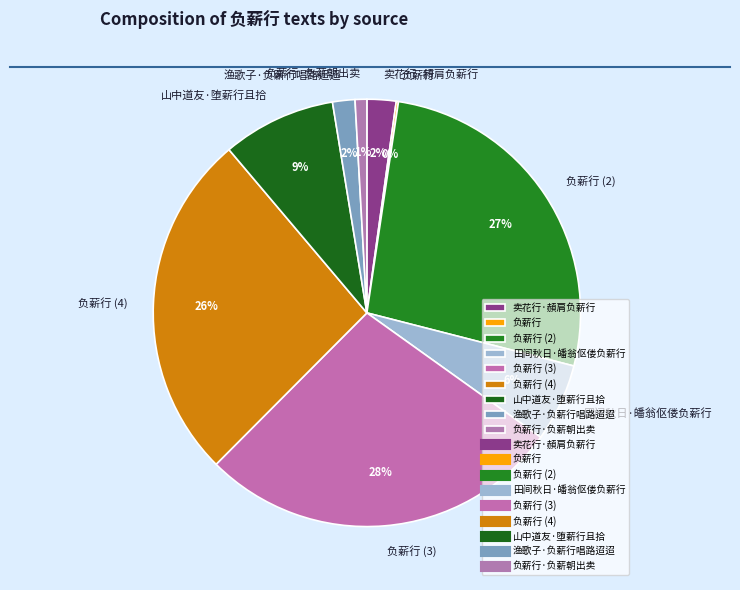

Does any single category account for the majority?

No